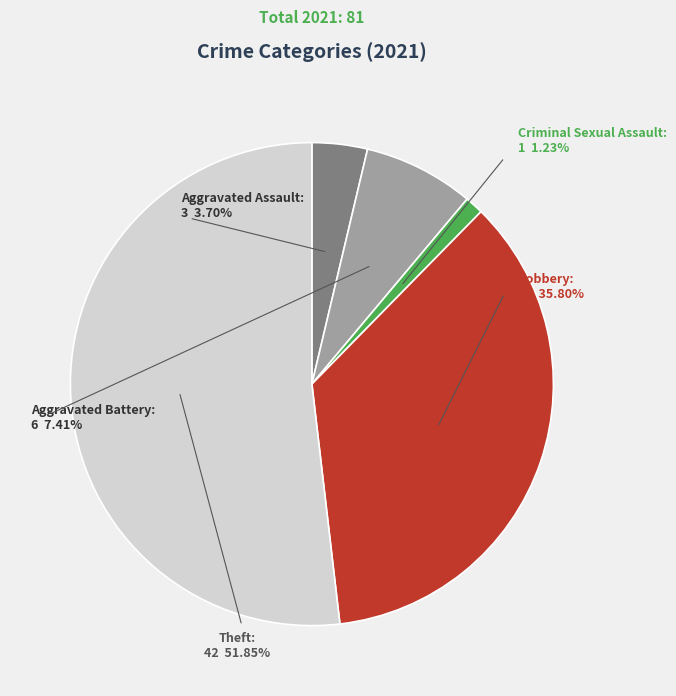

Count the number of slices in the pie.

5